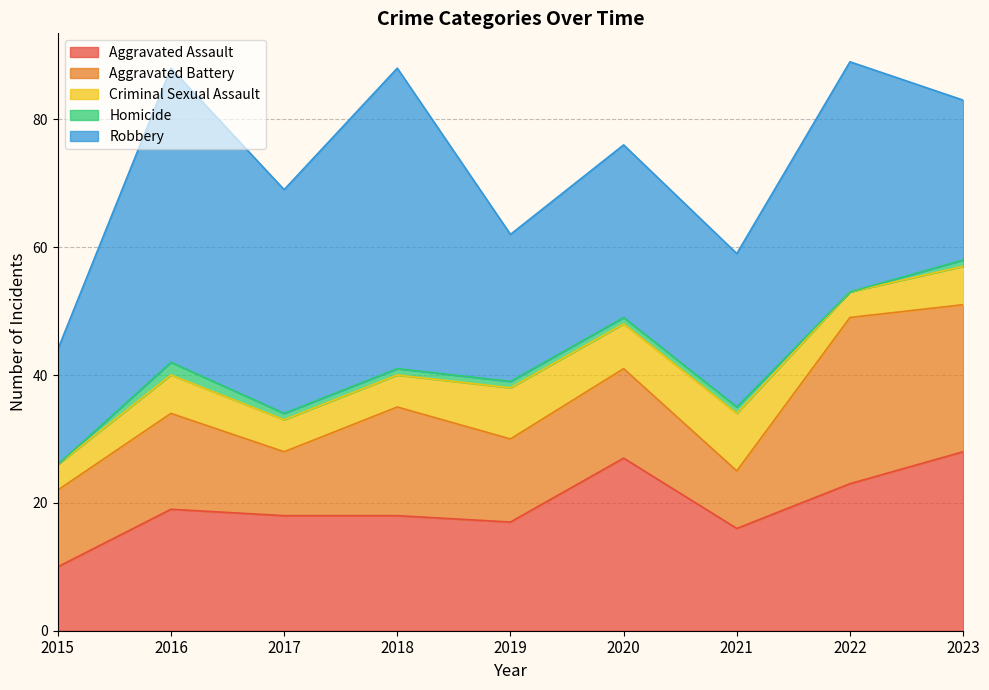

How many values in the Criminal Sexual Assault series exceed 6?

3